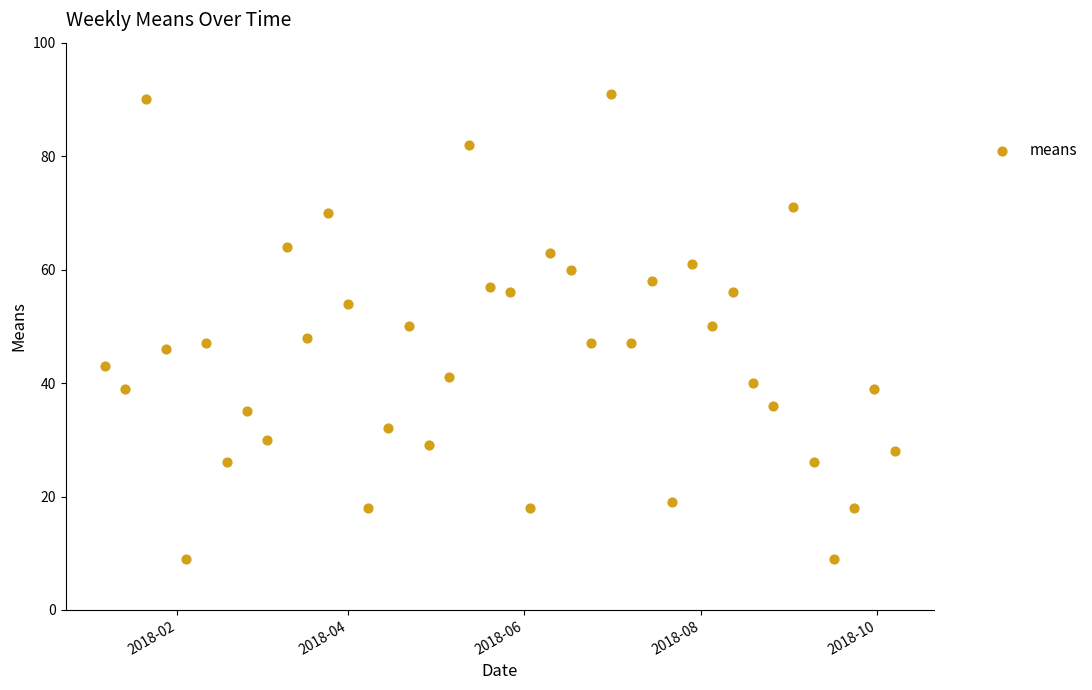

What is the range of X values (max minus min)?

273